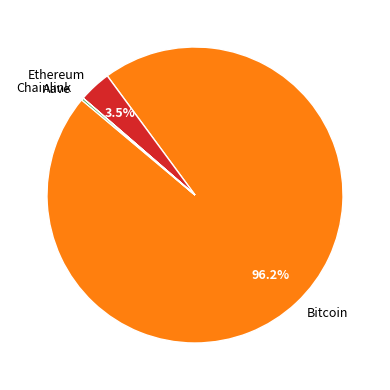

Does any single category account for the majority?

Yes